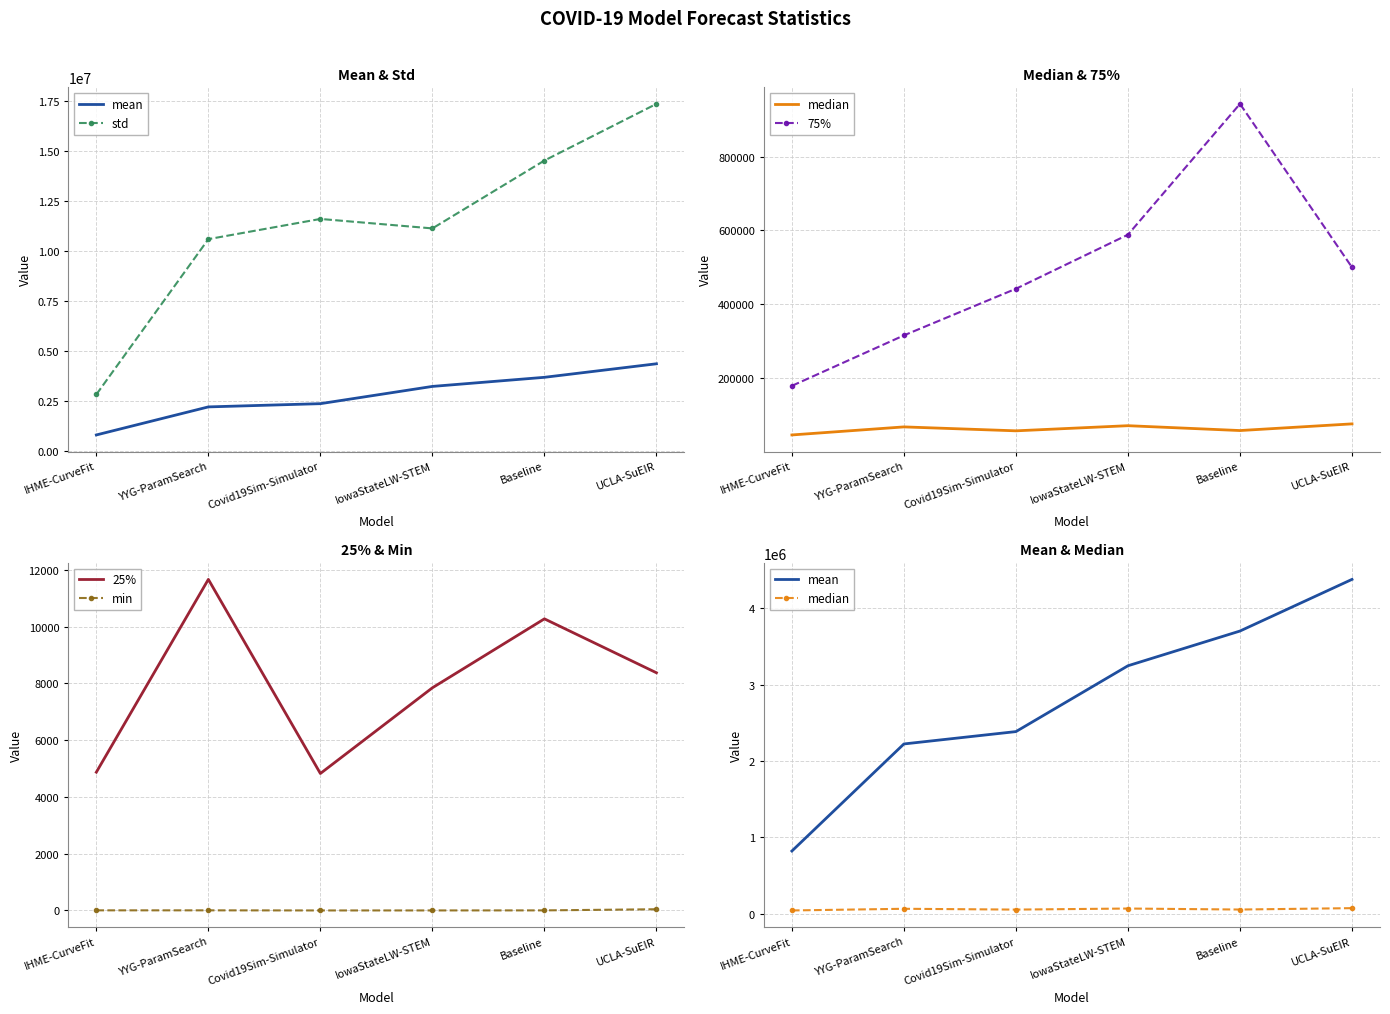

How many values in the median series are below 67476?

3